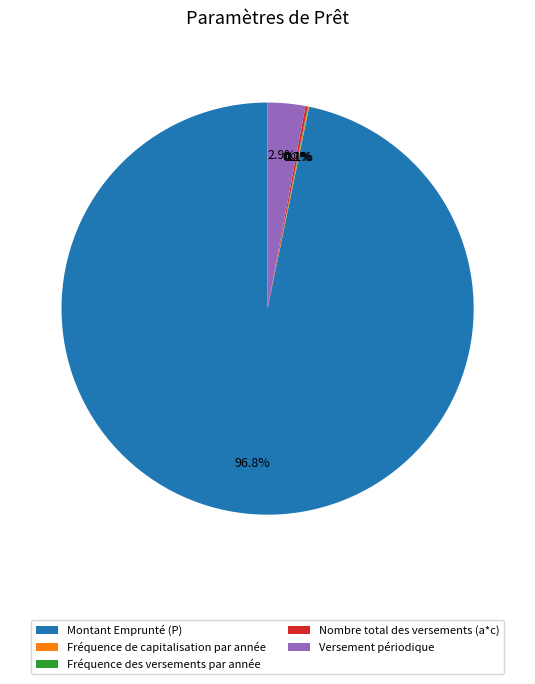

Which category has the biggest portion of the pie?

Montant Emprunté (P)